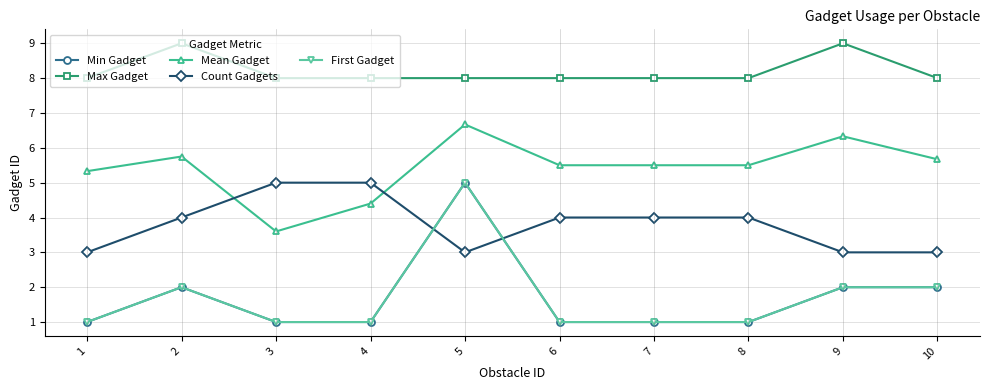

Where is First Gadget nearest to the value 3?

2